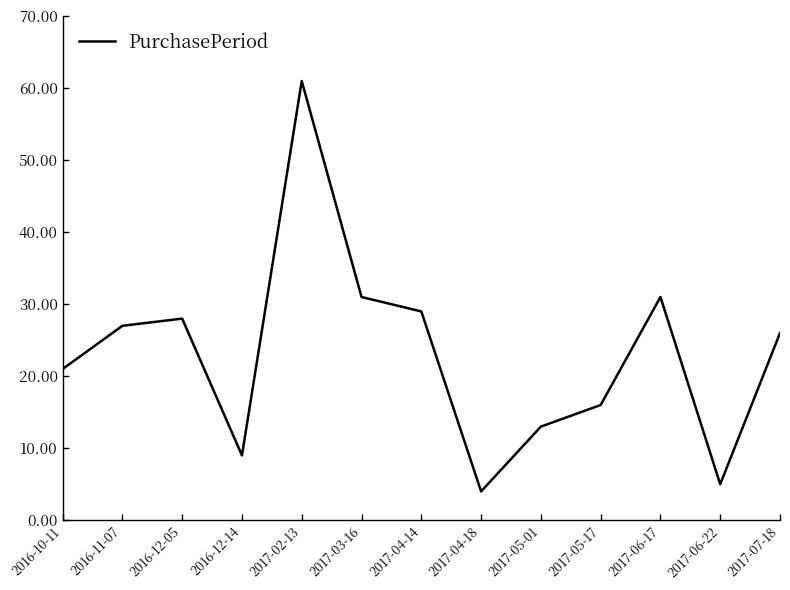

What position from the right is 2016-11-07?

12